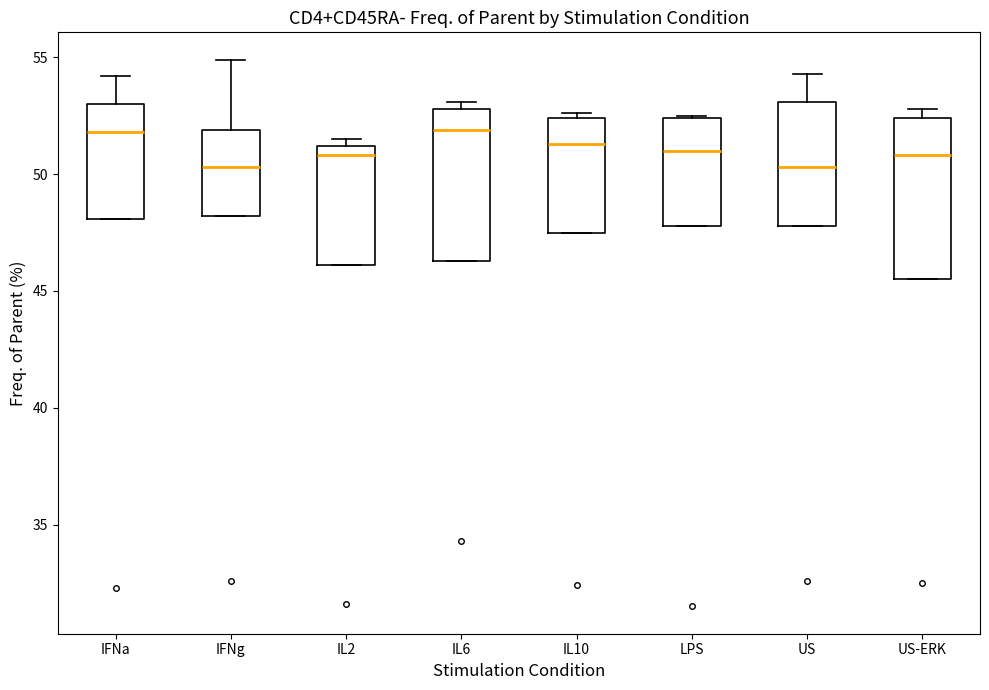

Reading left to right, read every box against the y-axis: the position of its median line, the range the box covers, and the ends of its whiskers. The values are not printed on the chart, so give them approximately, as read against the axis.

IFNa: median 52.0, box 48.0 to 53.0, whiskers 48.0 to 54.0
IFNg: median 50.5, box 48.0 to 52.0, whiskers 48.0 to 55.0
IL2: median 51.0 (just below the box's upper edge), box 46.0 to 51.0, whiskers 46.0 to 51.5
IL6: median 52.0, box 46.5 to 53.0, whiskers 46.5 to 53.0 (just above the box's upper edge)
IL10: median 51.5, box 47.5 to 52.5, whiskers 47.5 to 52.5 (just above the box's upper edge)
LPS: median 51.0, box 48.0 to 52.5, whiskers 48.0 to 52.5
US: median 50.5, box 48.0 to 53.0, whiskers 48.0 to 54.5
US-ERK: median 51.0, box 45.5 to 52.5, whiskers 45.5 to 53.0